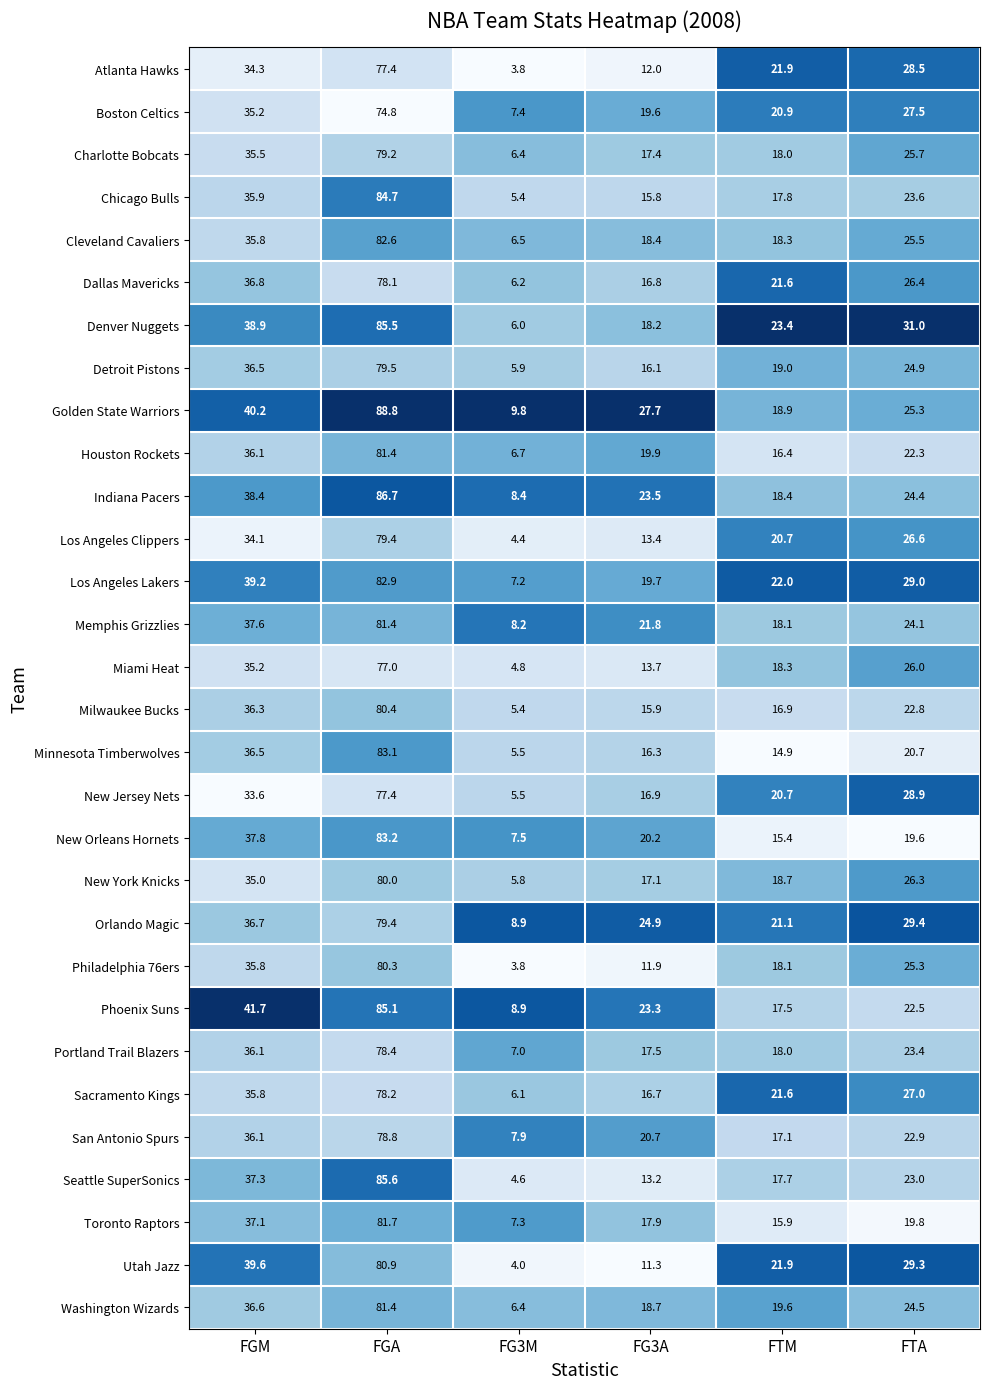

What is the average value of the Los Angeles Lakers series?

33.3